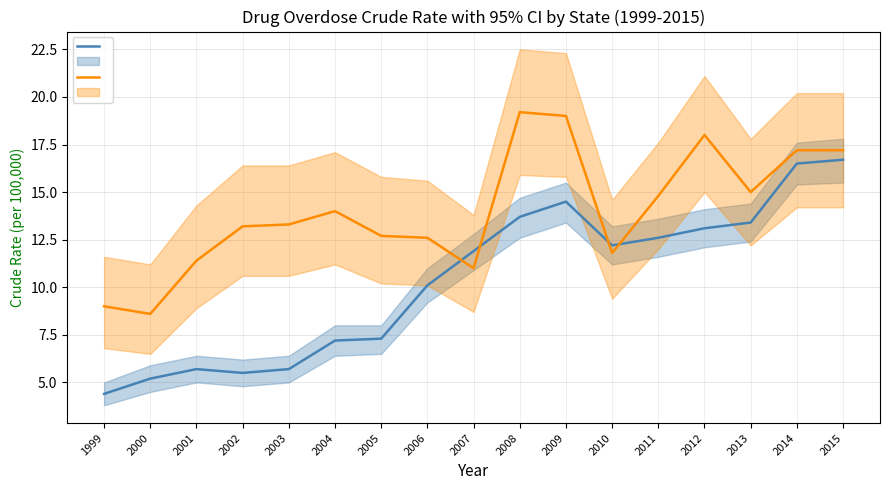

Rank the series by their average value, from lowest to highest.

AL Crude Rate, AK Crude Rate